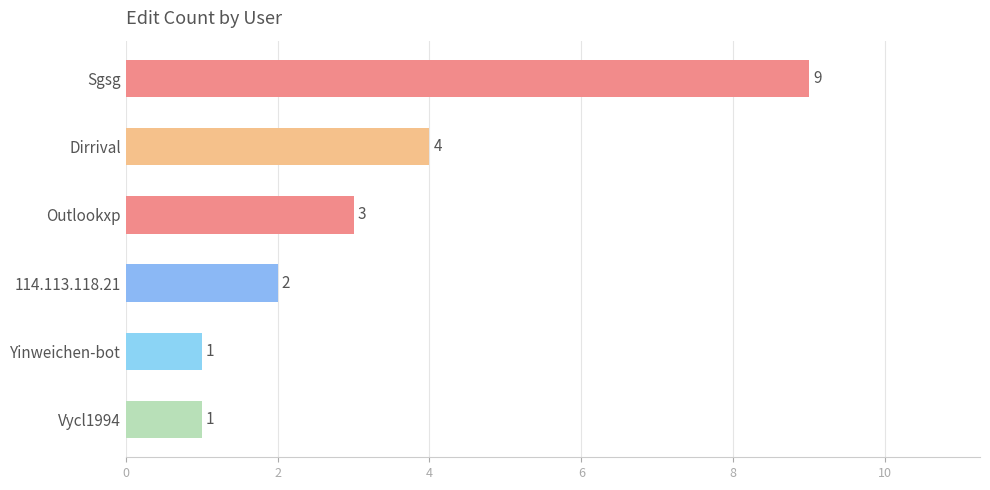

Reading top to bottom, what are all the values shown in this chart?

Sgsg=9	Dirrival=4	Outlookxp=3	114.113.118.21=2	Yinweichen-bot=1	Vycl1994=1